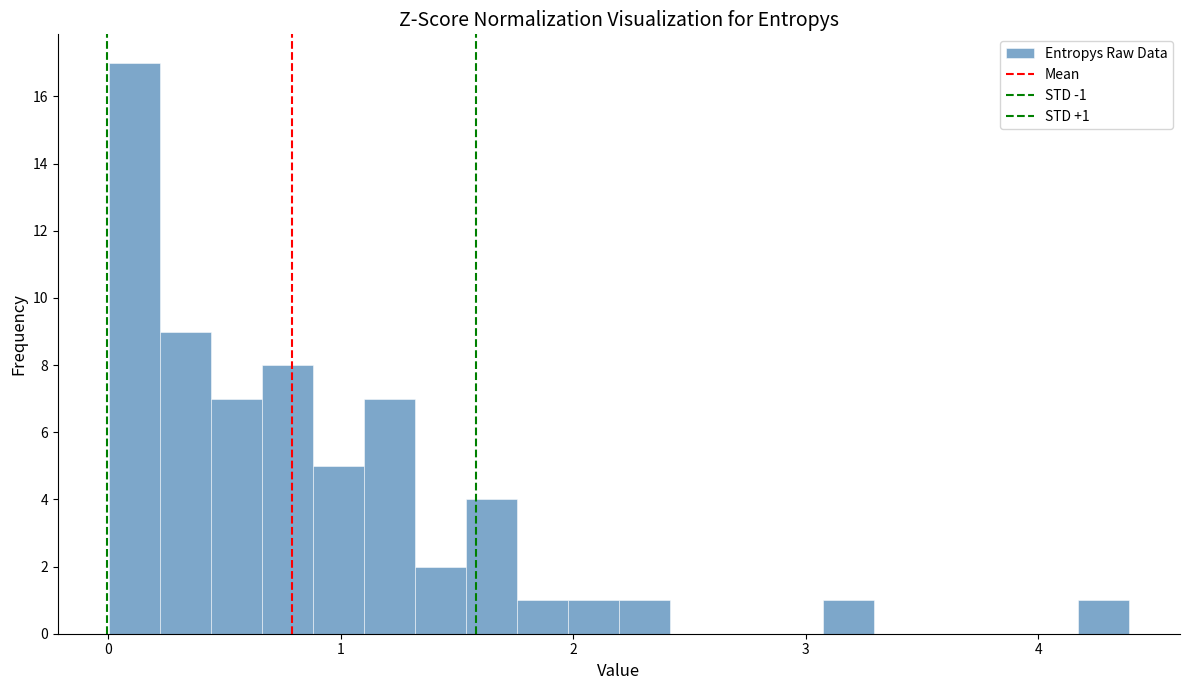

Around what value on the x-axis is the tallest bar? Give the approximate position of its centre, as read against the axis.

0.1